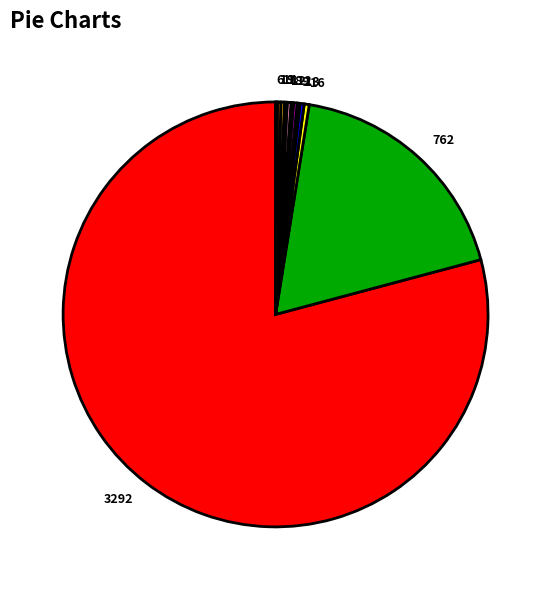

Is there any slice that represents more than half of the pie?

Yes